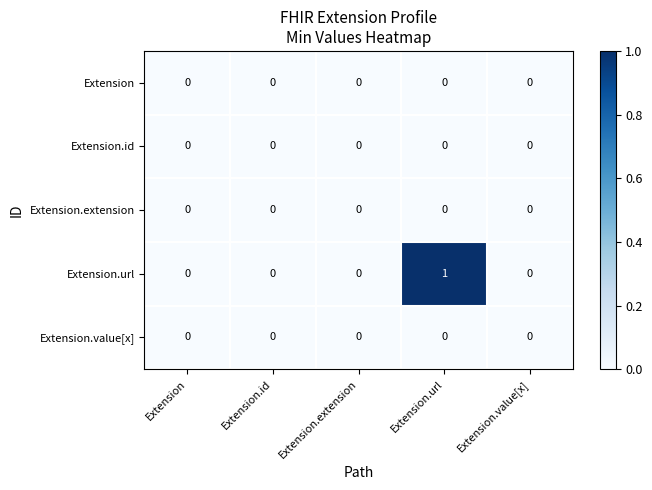

Reading left to right, what are all the values shown in this chart?

Extension: Extension=0	Extension.id=0	Extension.extension=0	Extension.url=0	Extension.value[x]=0
Extension.id: Extension=0	Extension.id=0	Extension.extension=0	Extension.url=0	Extension.value[x]=0
Extension.extension: Extension=0	Extension.id=0	Extension.extension=0	Extension.url=0	Extension.value[x]=0
Extension.url: Extension=0	Extension.id=0	Extension.extension=0	Extension.url=1	Extension.value[x]=0
Extension.value[x]: Extension=0	Extension.id=0	Extension.extension=0	Extension.url=0	Extension.value[x]=0